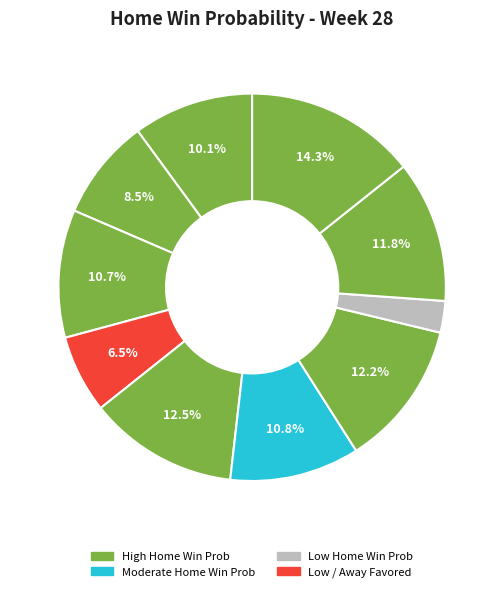

How many slices are in this pie chart?

10